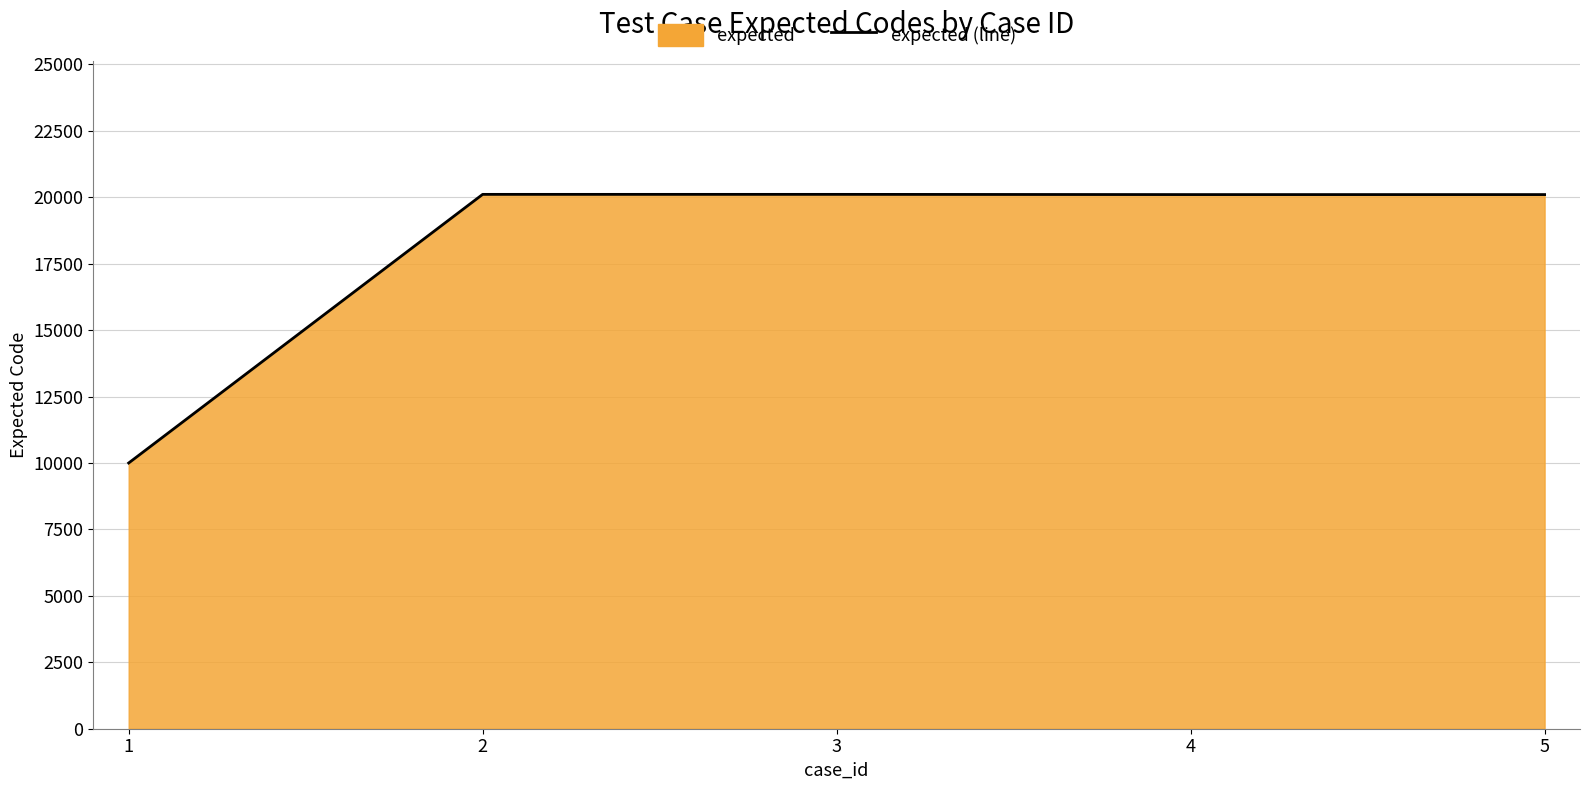

Approximately how many times larger is the value at 4 compared to 2?

1.0